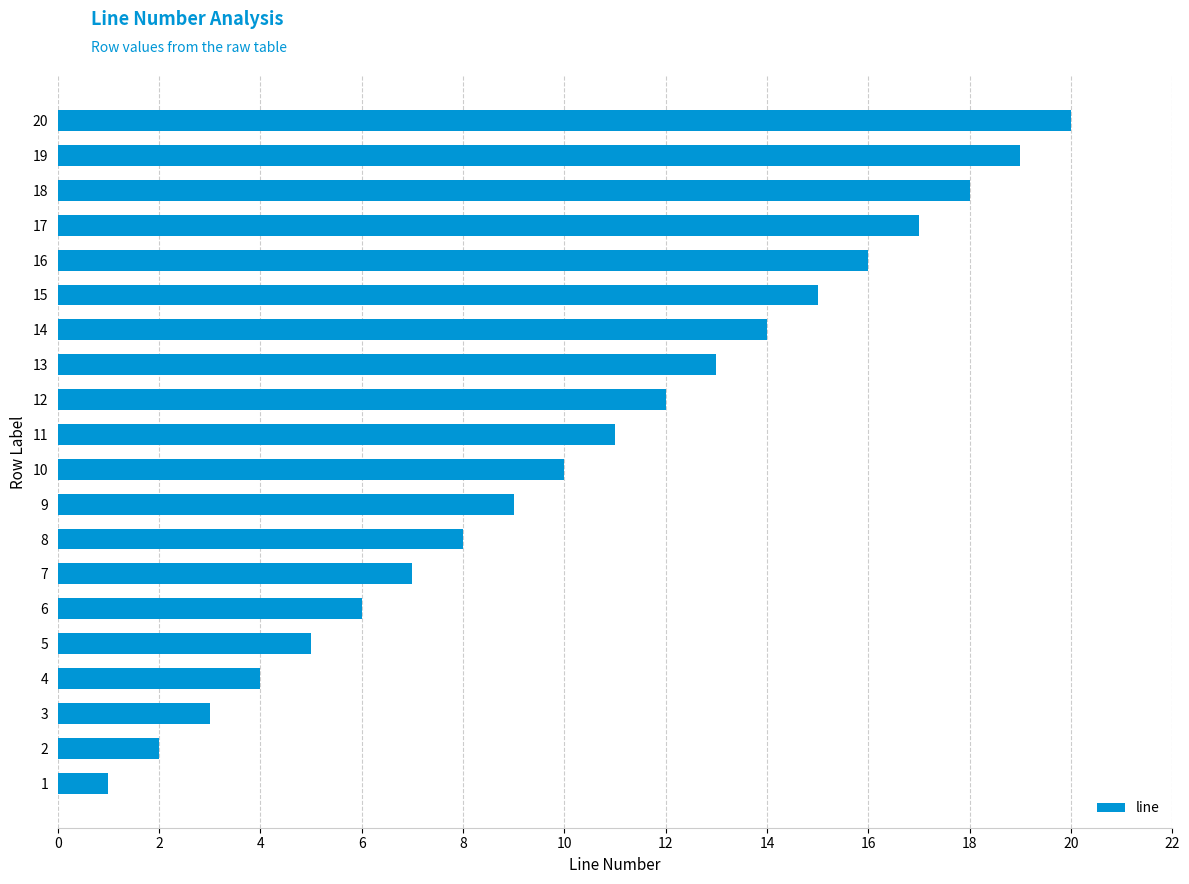

True or false: the data shows 3 at 9.

False